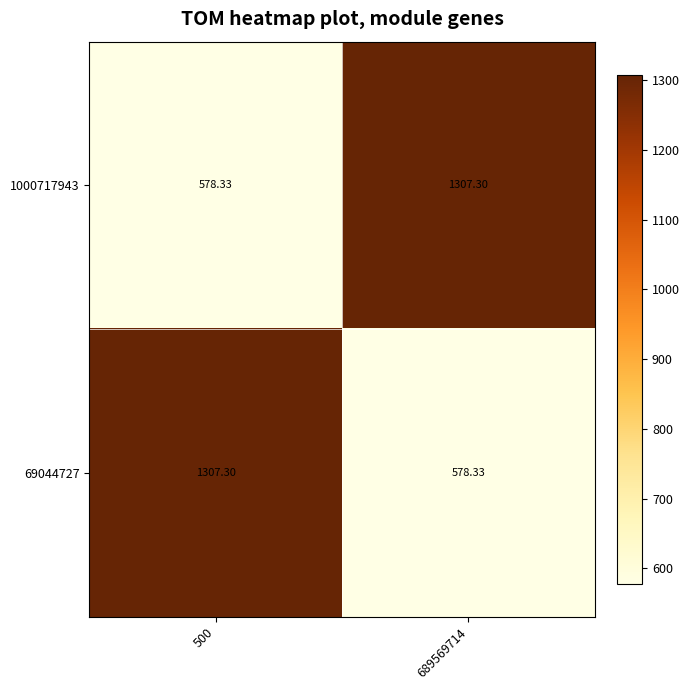

Is the value of 69044727 at 689569714 greater than the value of 1000717943 at 689569714?

No